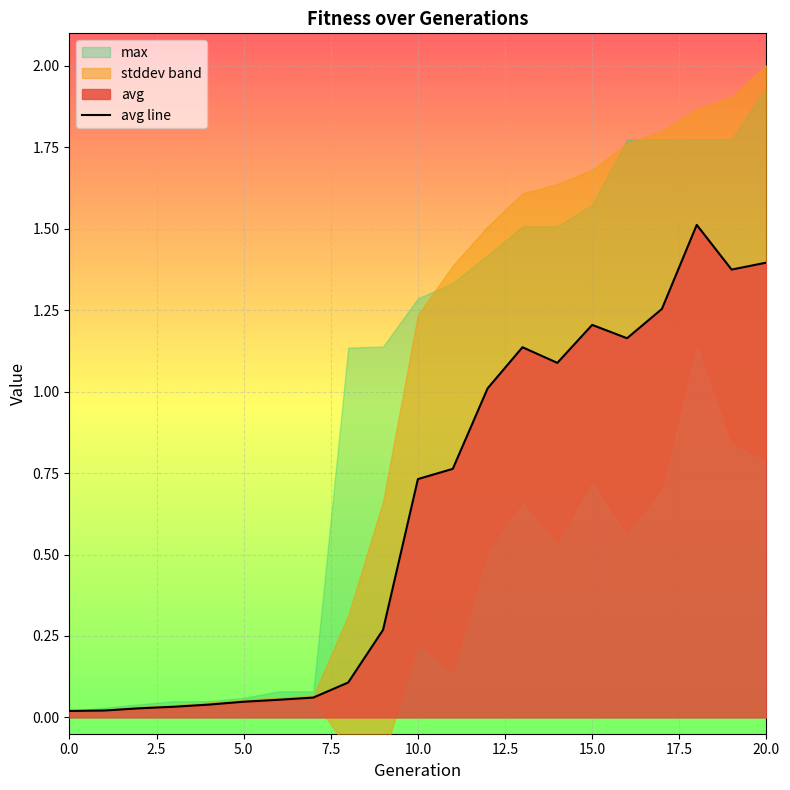

Reading left to right, transcribe all the data shown in this chart.

0.0	0.0	0.0	0.0	0.0	0.0	0.1	0.1	0.1	0.3	0.7	0.8	1.0	1.1	1.1	1.2	1.2	1.3	1.5	1.4	1.4